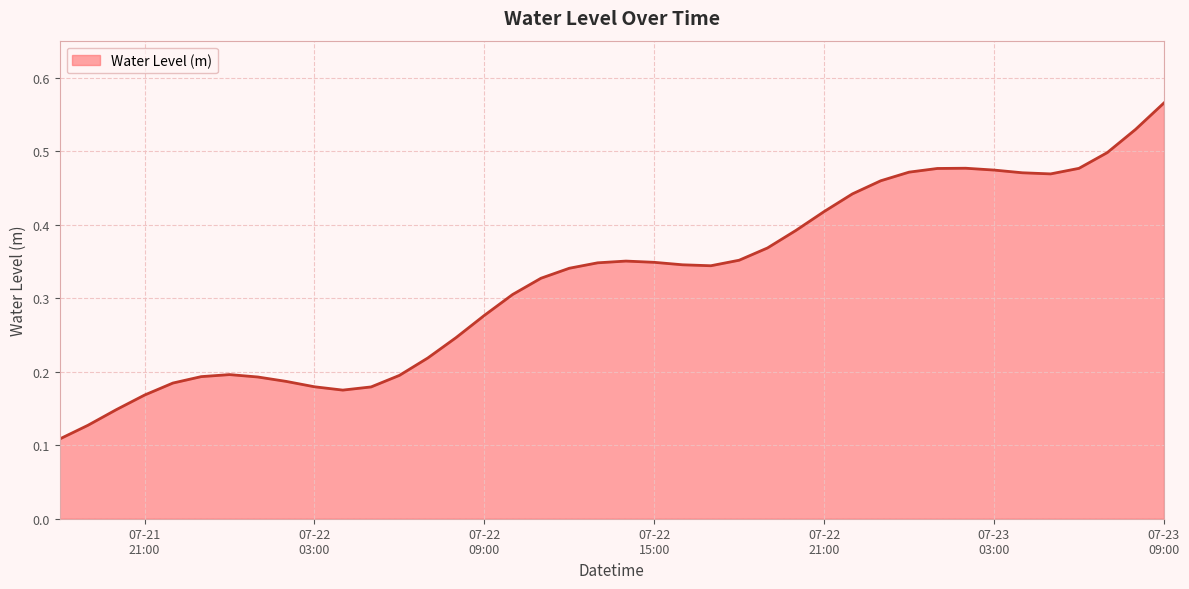

At which category does the data reach its first local peak?

2025-07-22 00:00:00